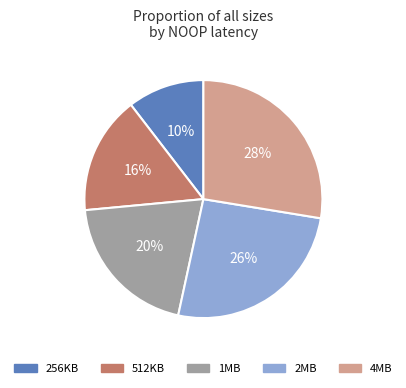

To the nearest percent, what portion does 1MB represent?

20%